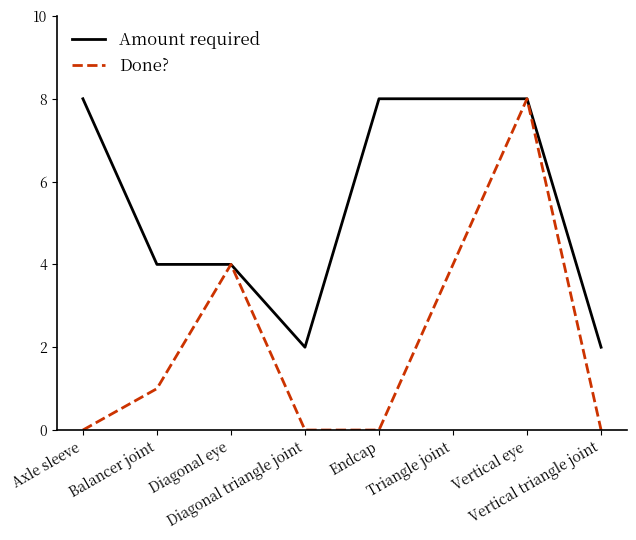

What are all the series names shown in the legend?

Amount required, Done?